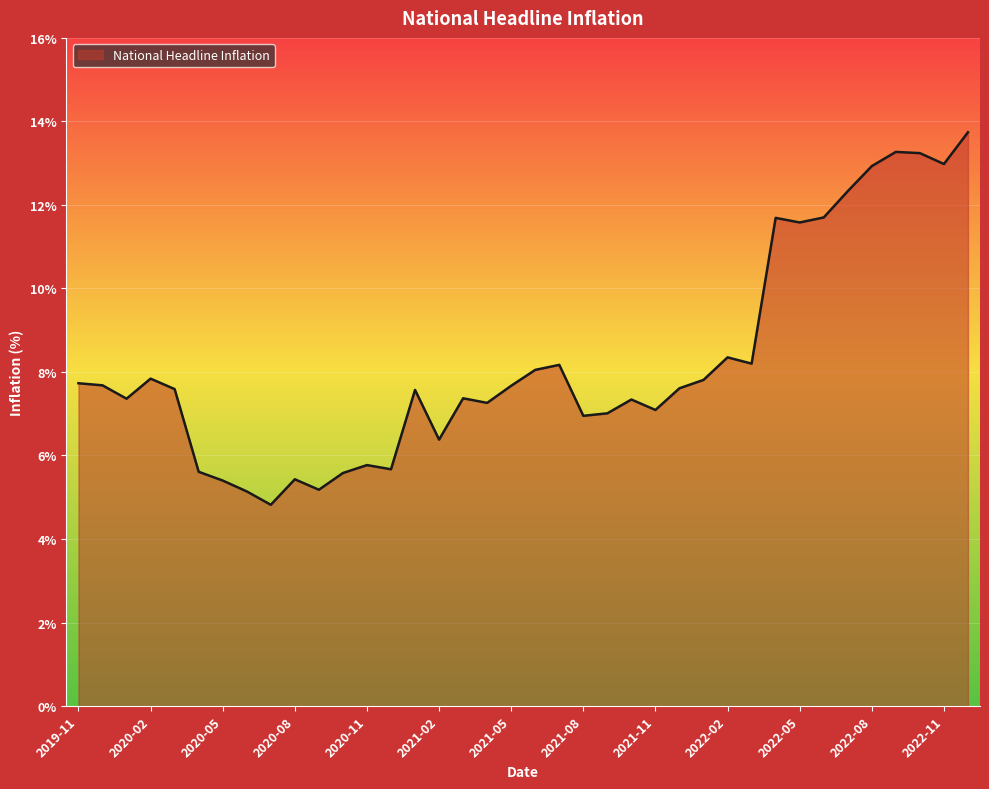

What is the difference between the maximum and minimum values?

8.9